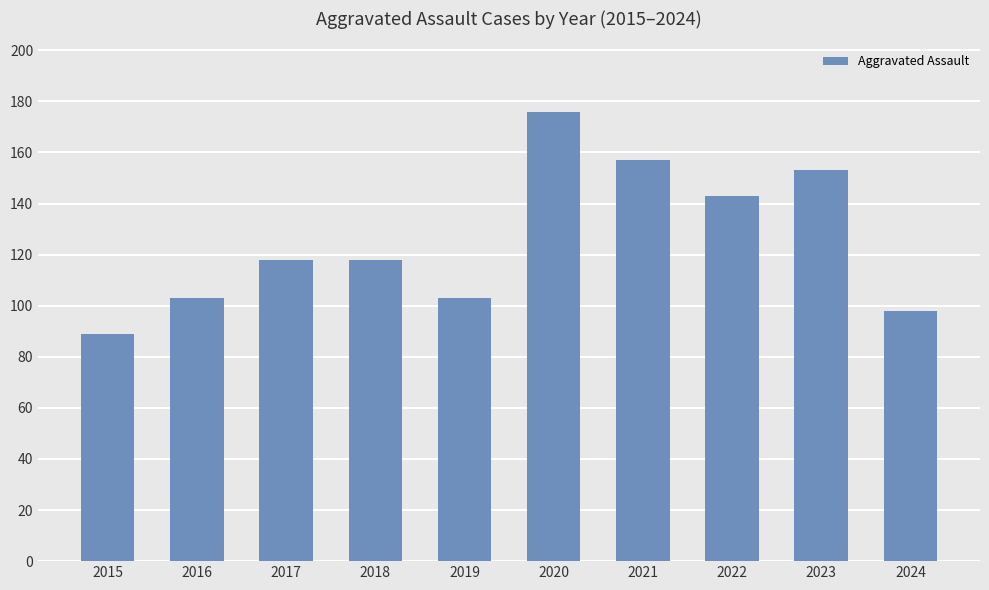

The chart shows a value of 108 at 2021. True or false?

False